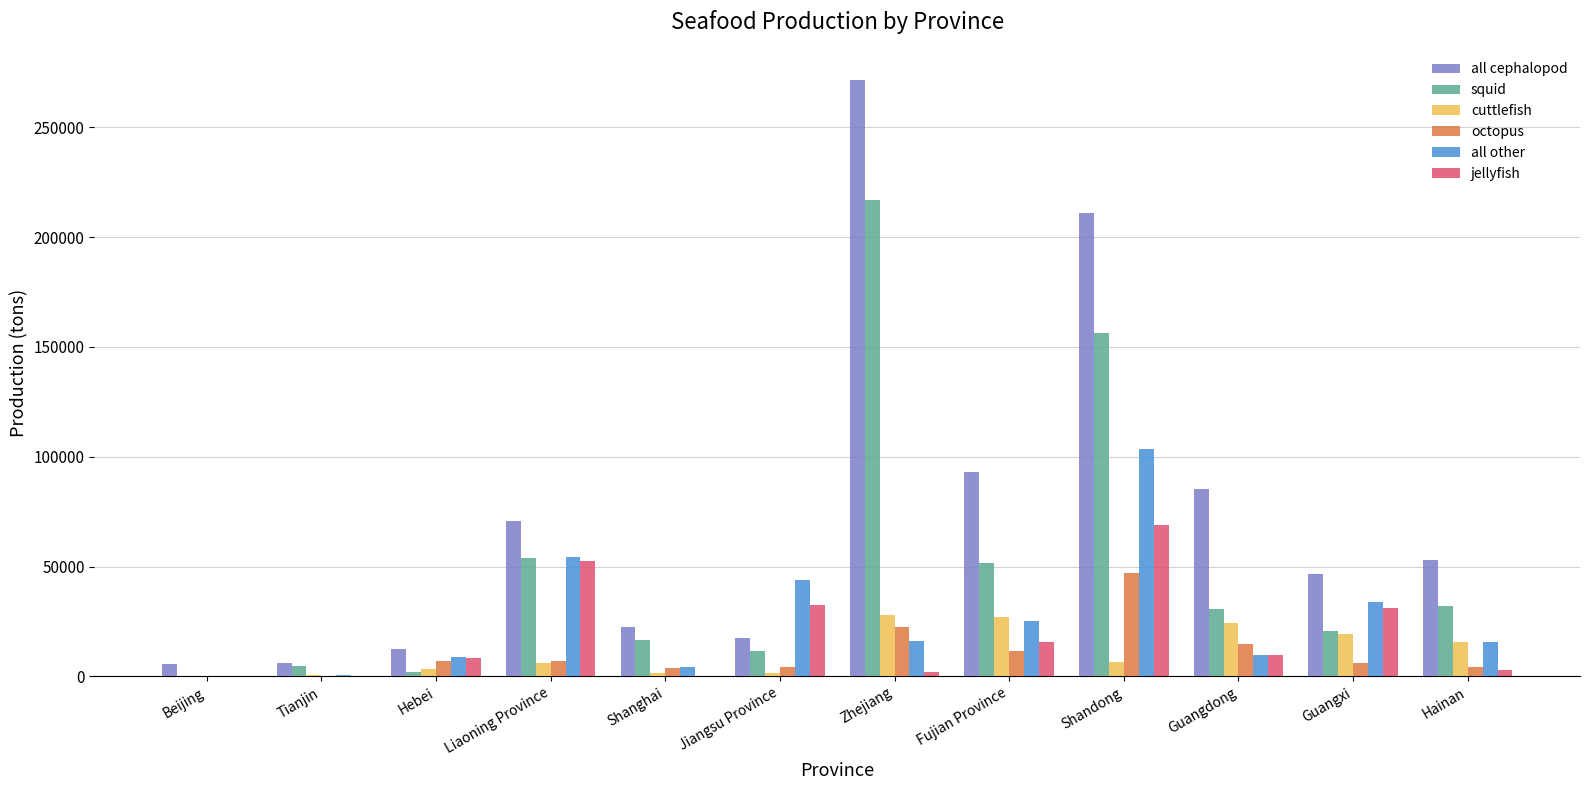

What value does the cuttlefish series have at Hainan, to the nearest 10?

15560